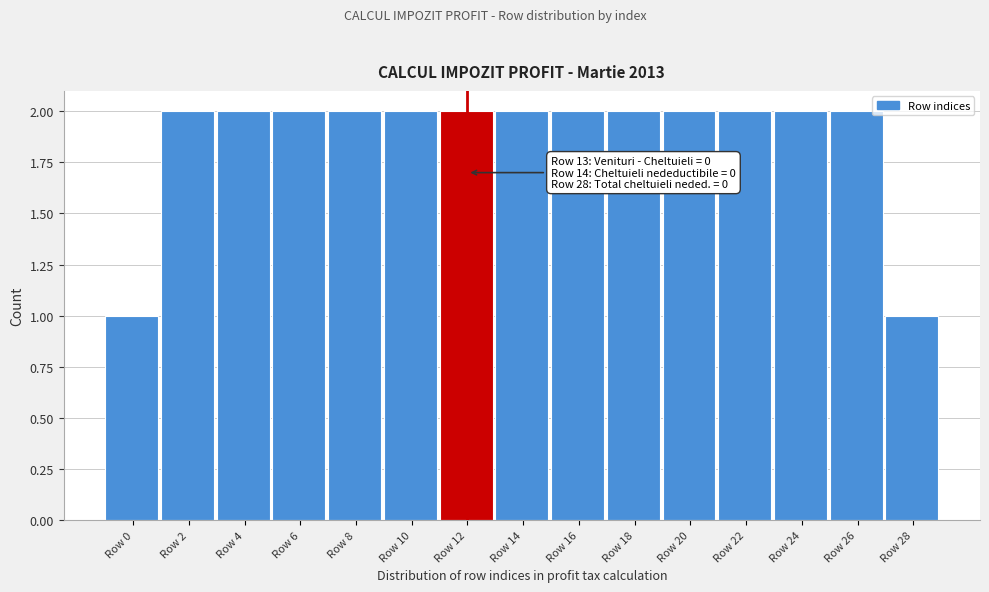

Reading right to left, transcribe all the data shown in this chart.

Row 28=1	Row 26=2	Row 24=2	Row 22=2	Row 20=2	Row 18=2	Row 16=2	Row 14=2	Row 12=2	Row 10=2	Row 8=2	Row 6=2	Row 4=2	Row 2=2	Row 0=1